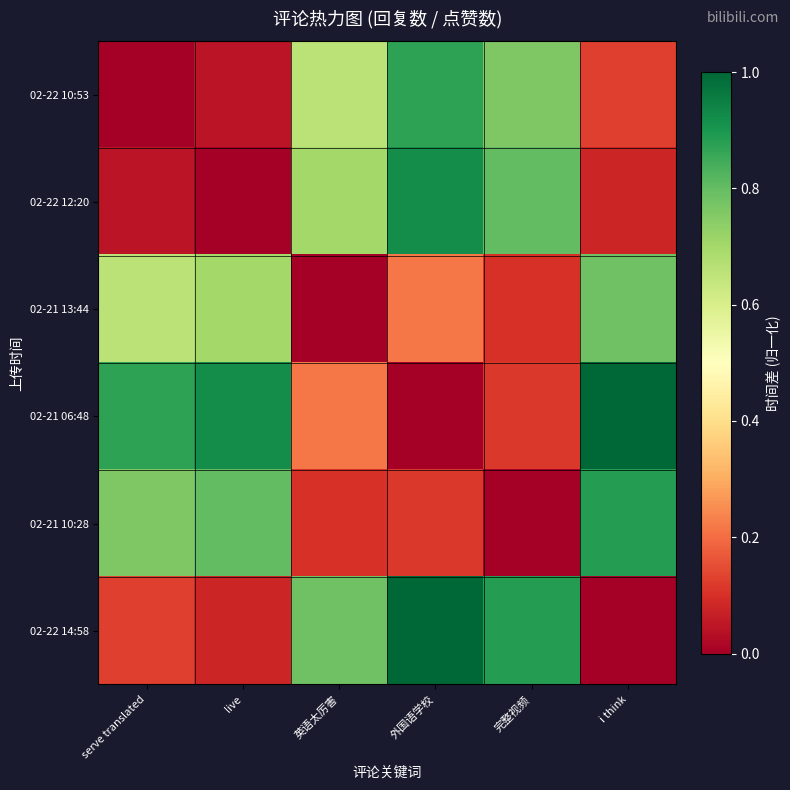

Reading left to right, extract all data points from this chart.

02-22 10:53: serve translated=0.0	live=0.0	英语太厉害=0.7	外国语学校=0.9	完整视频=0.8	i think=0.1
02-22 12:20: serve translated=0.0	live=0.0	英语太厉害=0.7	外国语学校=0.9	完整视频=0.8	i think=0.1
02-21 13:44: serve translated=0.7	live=0.7	英语太厉害=0.0	外国语学校=0.2	完整视频=0.1	i think=0.8
02-21 06:48: serve translated=0.9	live=0.9	英语太厉害=0.2	外国语学校=0.0	完整视频=0.1	i think=1.0
02-21 10:28: serve translated=0.8	live=0.8	英语太厉害=0.1	外国语学校=0.1	完整视频=0.0	i think=0.9
02-22 14:58: serve translated=0.1	live=0.1	英语太厉害=0.8	外国语学校=1.0	完整视频=0.9	i think=0.0